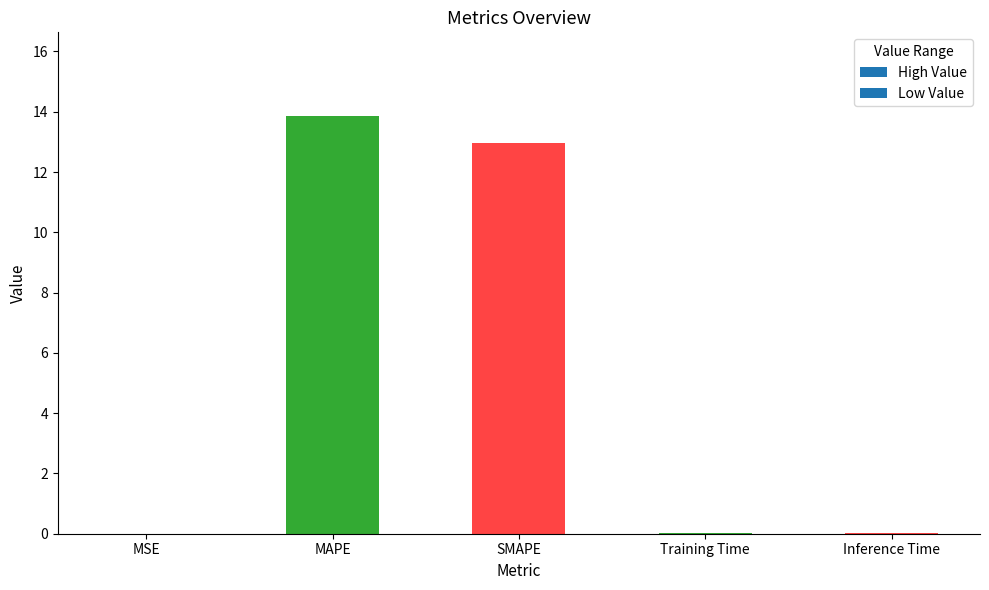

Is it true that the value at MSE is 0.0?

True